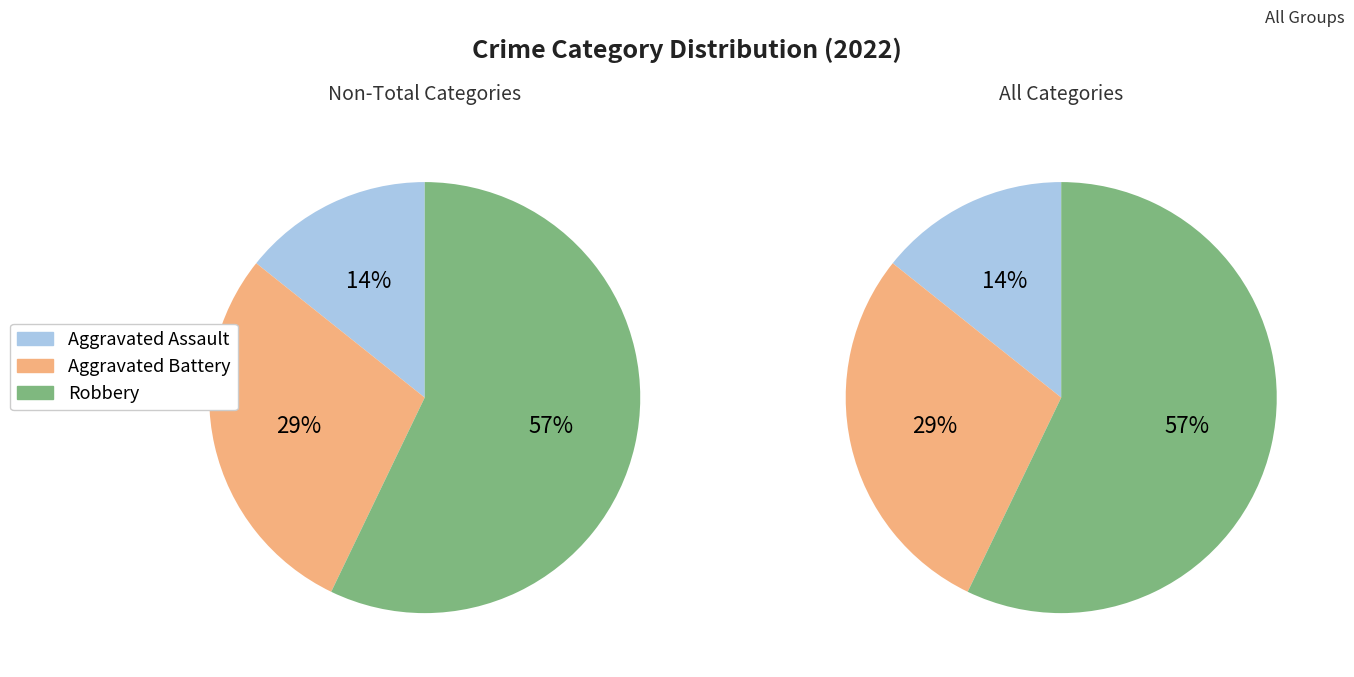

Rank the categories by value from lowest to highest.

Aggravated Assault, Aggravated Battery, Robbery